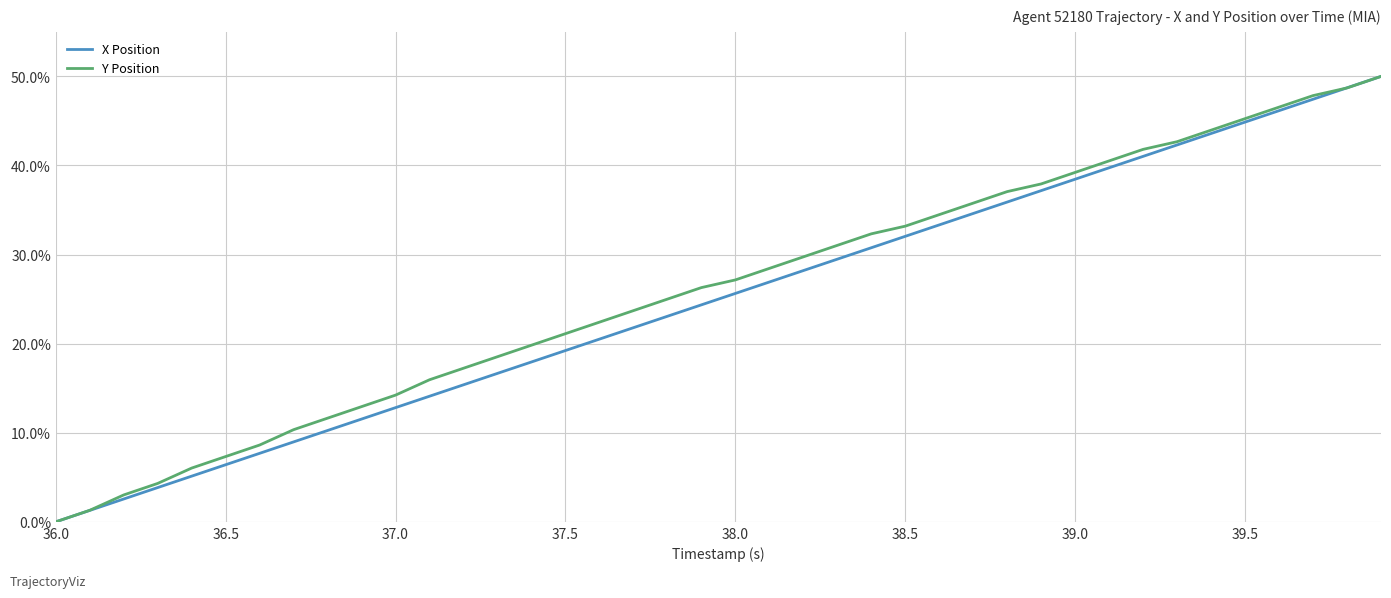

How many lines are shown in the chart?

2